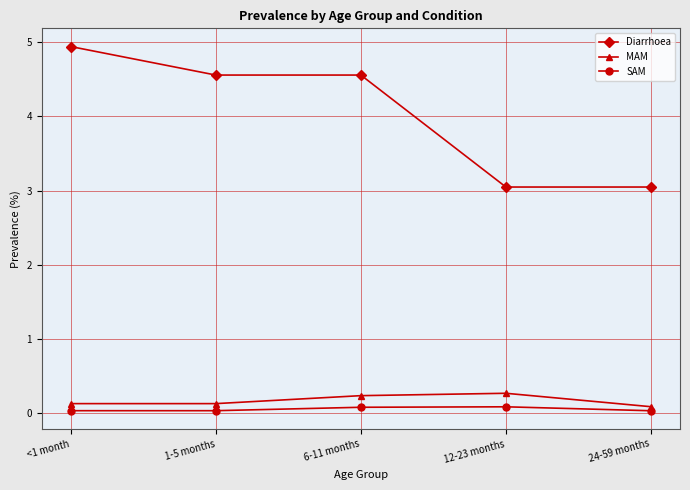

How many SAM values are between 0 and 1?

5